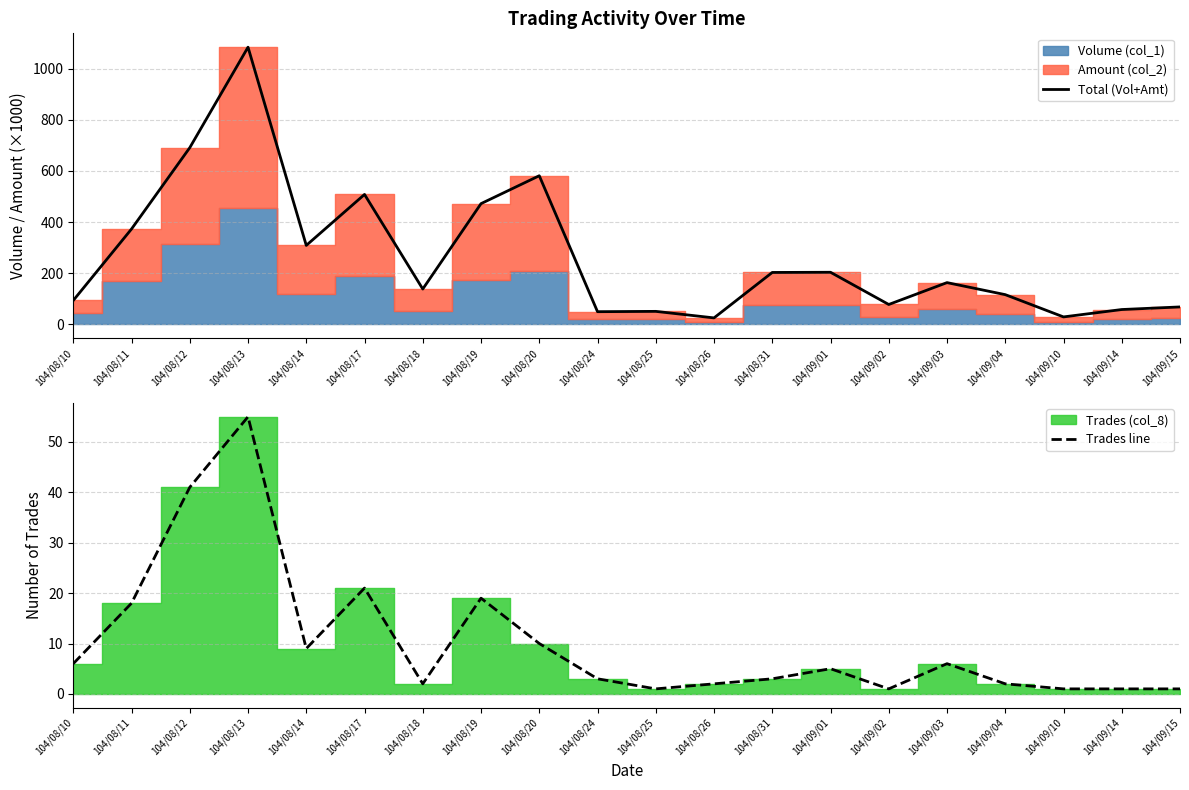

What is the maximum value shown in the chart?

1084.1